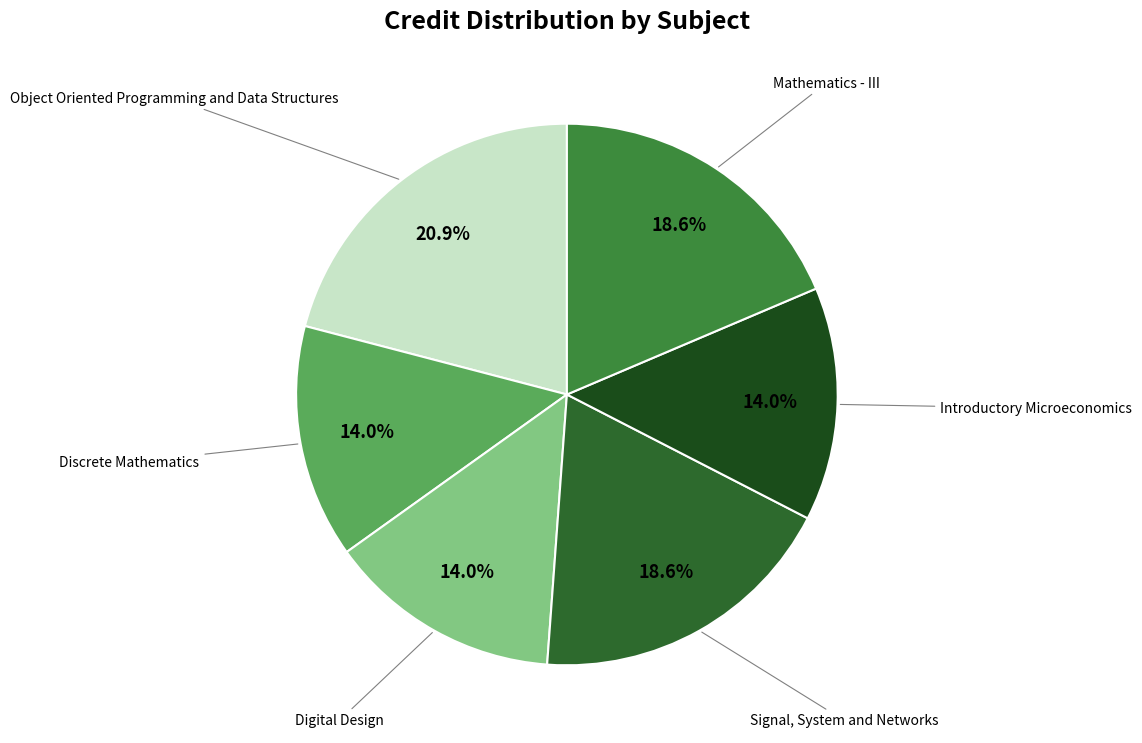

To the nearest percent, what is the average slice percentage?

17%